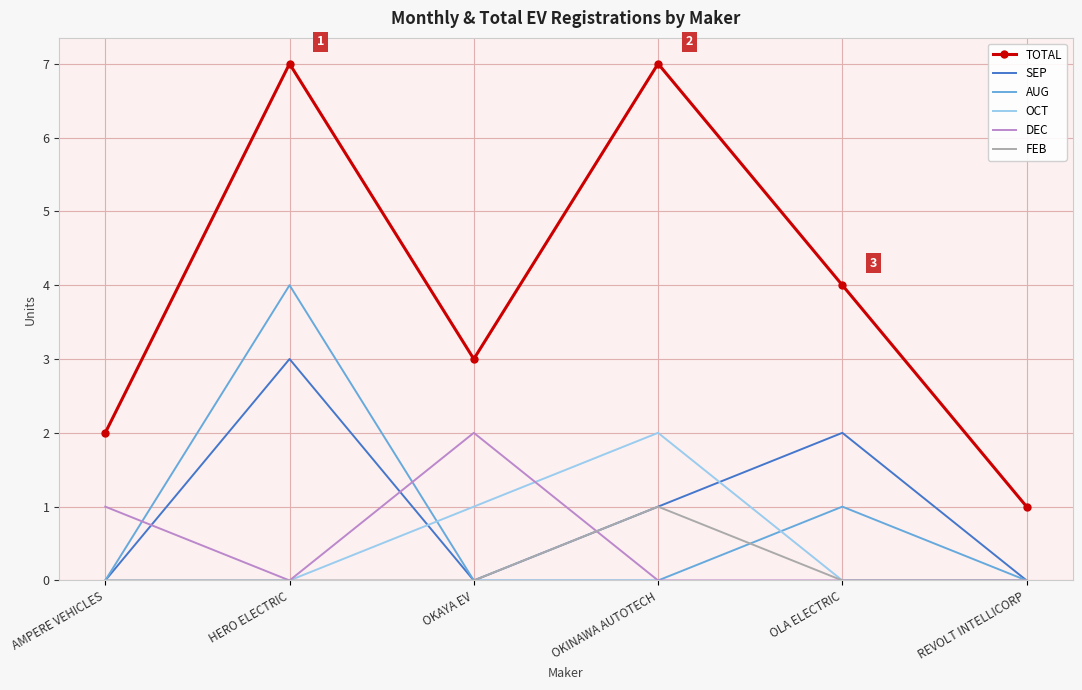

What is the greatest value displayed?

7